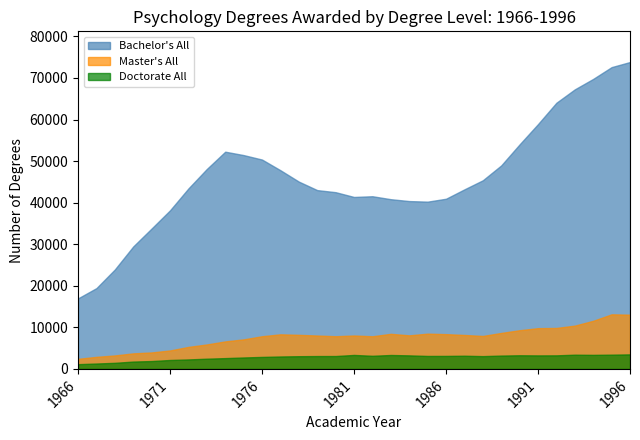

True or false: Doctorate All and Bachelor's All intersect in this chart.

False